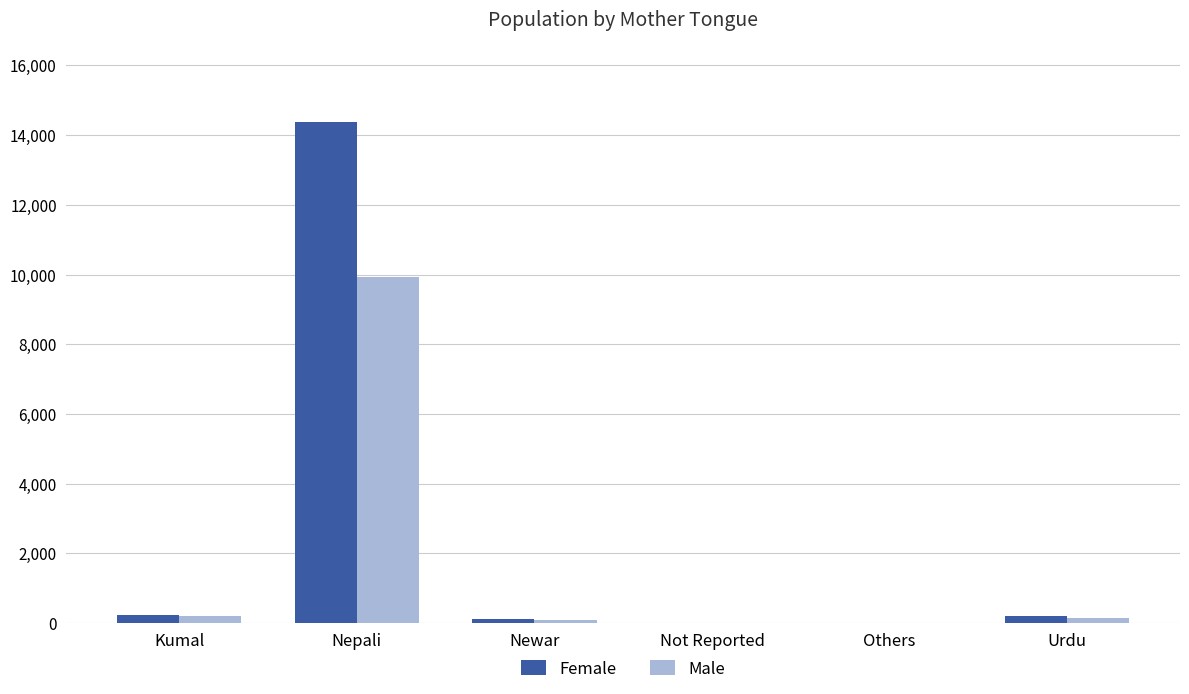

Where is Female nearest to the value 7199?

Kumal